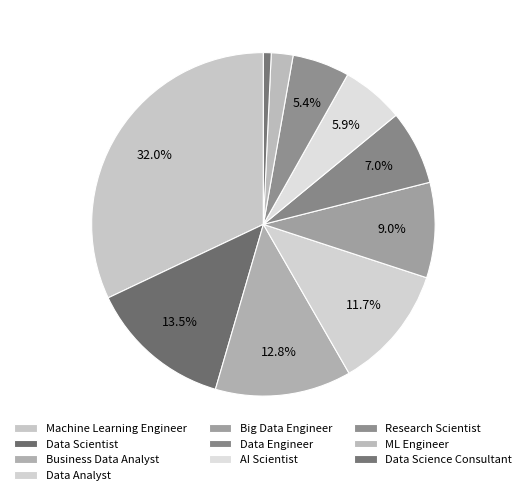

How many slices are in this pie chart?

10